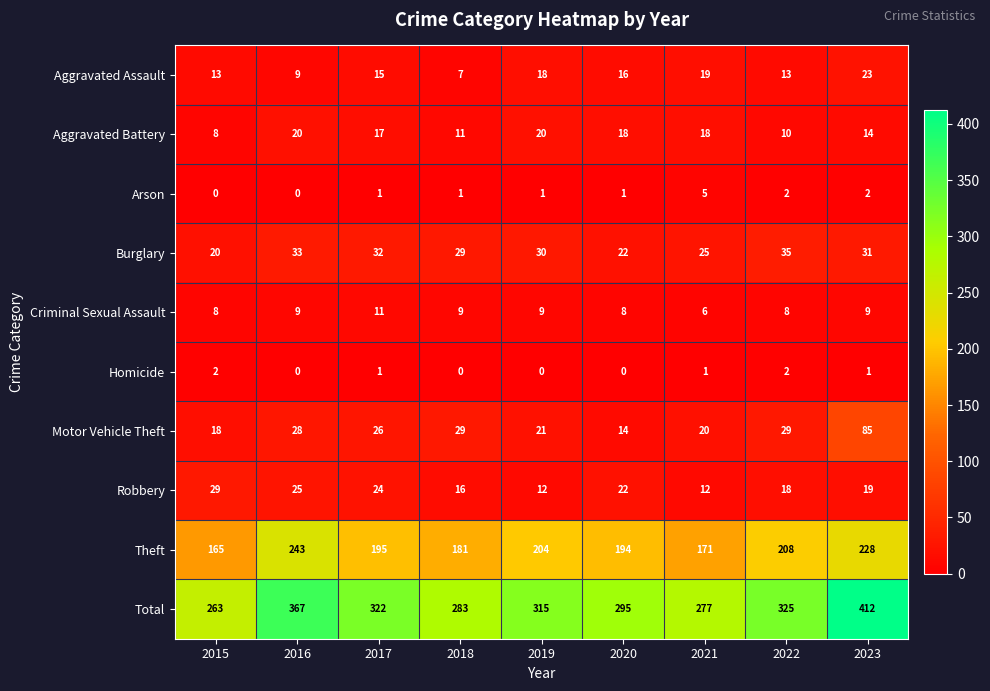

Count the number of categories in the chart.

9